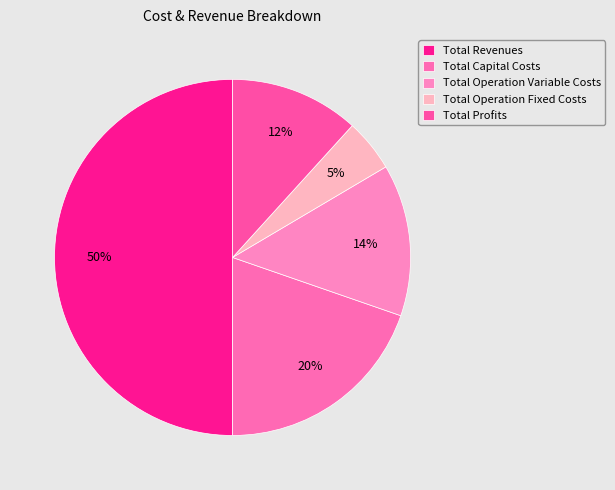

Is there a majority slice in this chart?

Yes